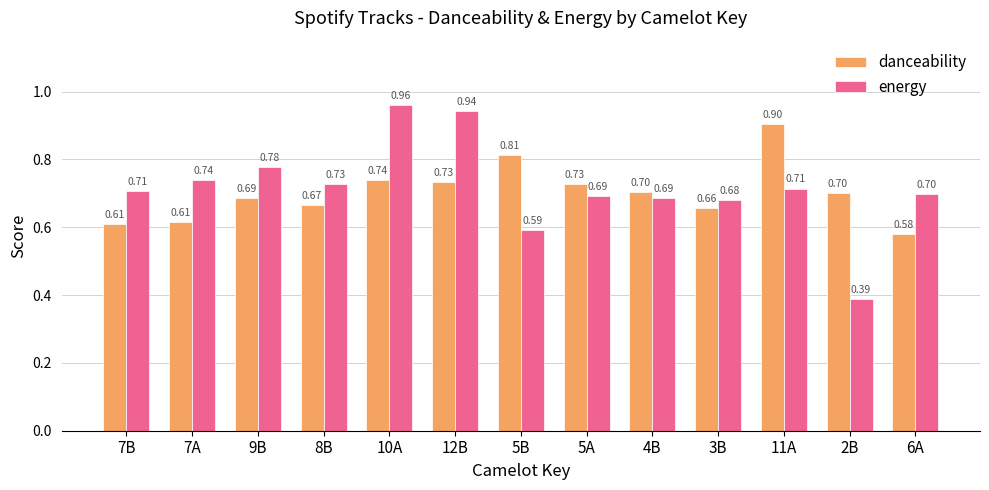

What is the difference between the highest and lowest values at 2B?

0.3